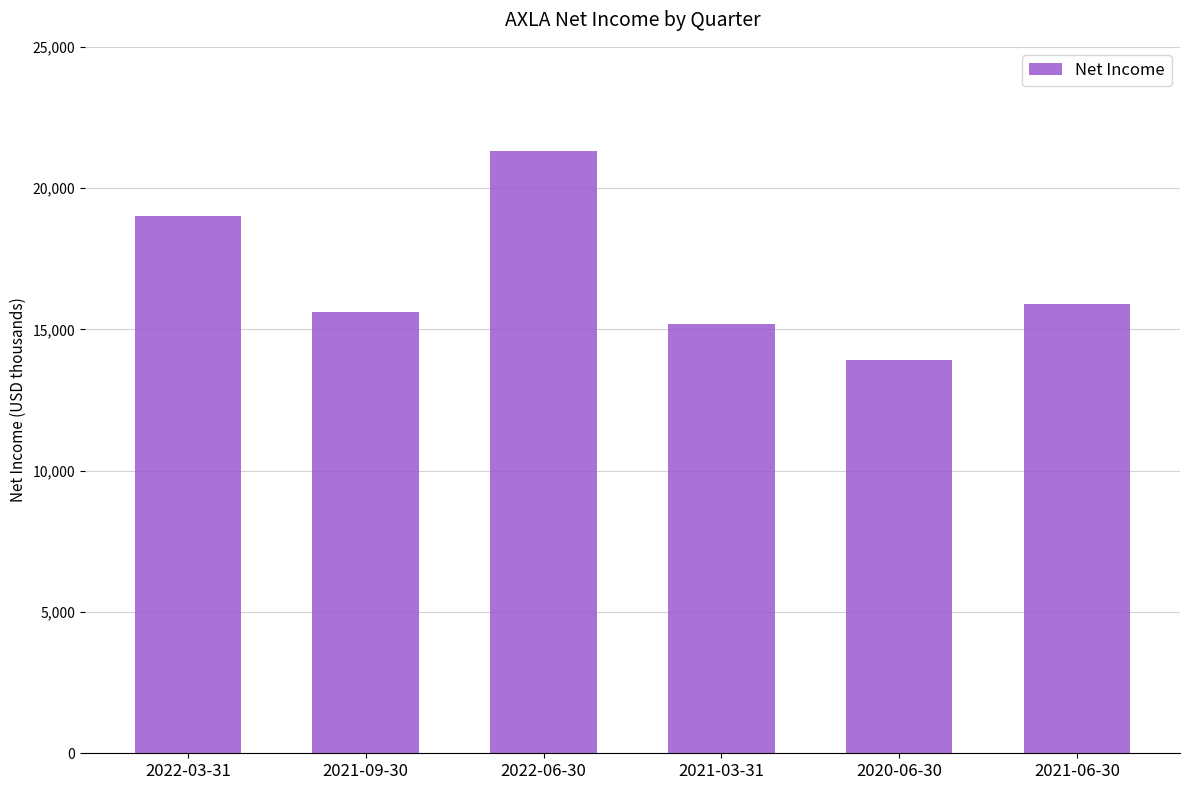

What is the sum of the values at 2022-06-30 and 2021-09-30?

36900